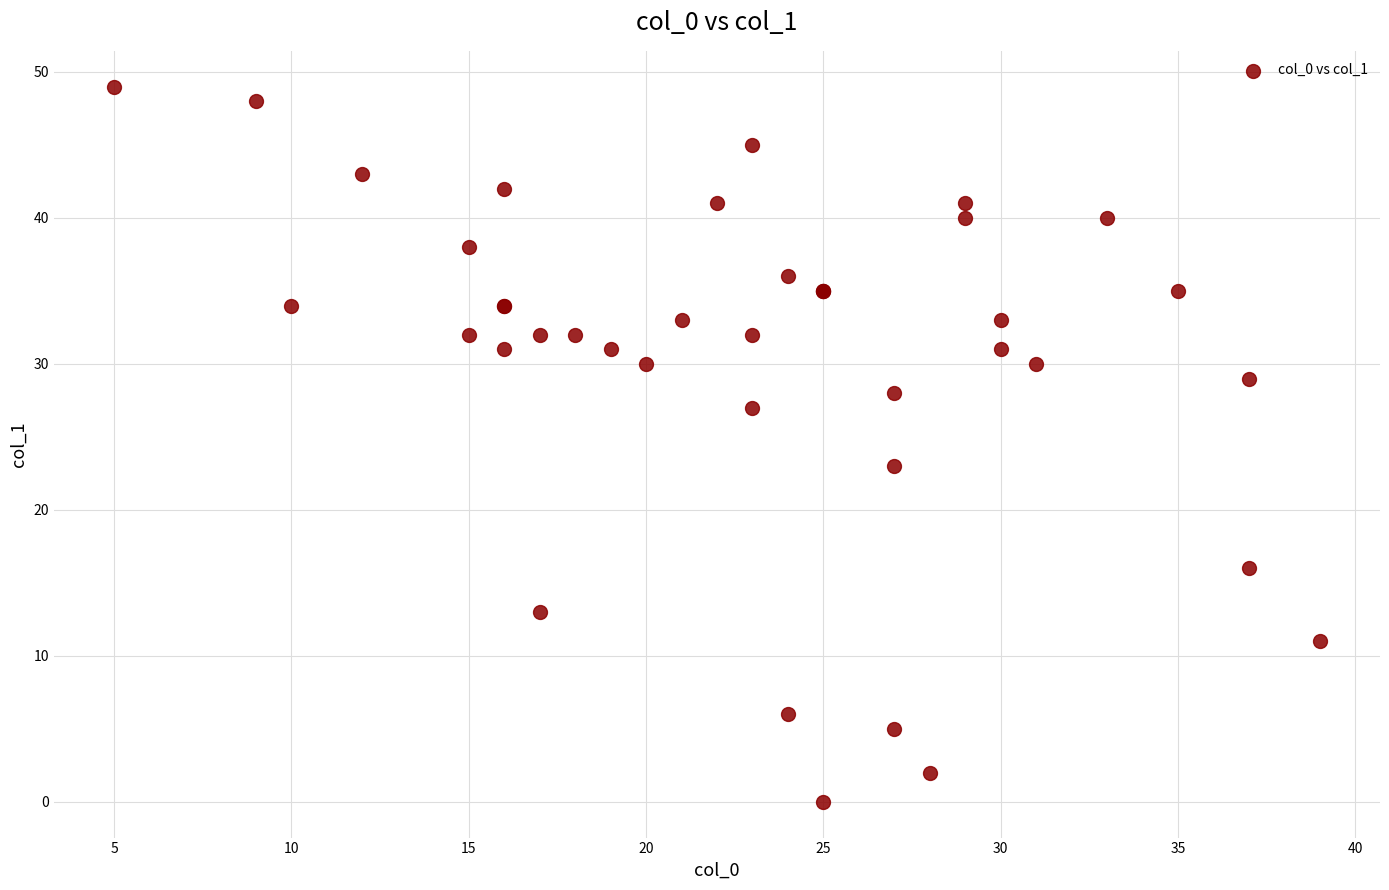

What Y value in the scatter plot is closest to 24?

23